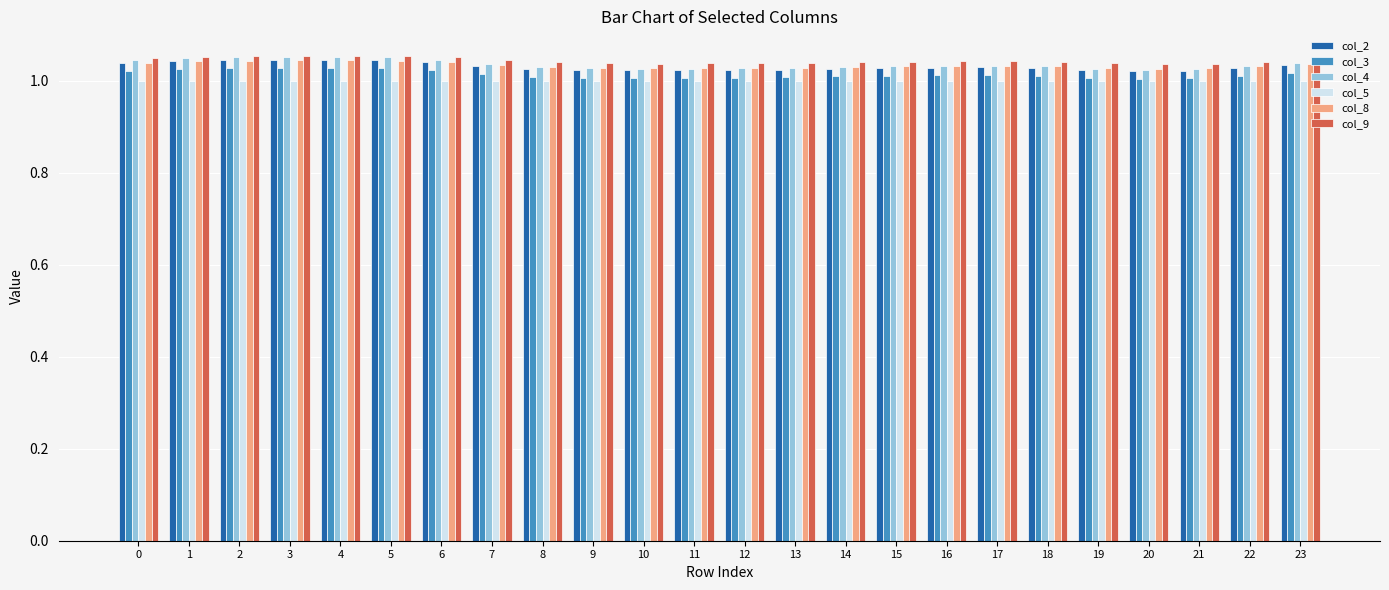

How many bars are there in total?

144